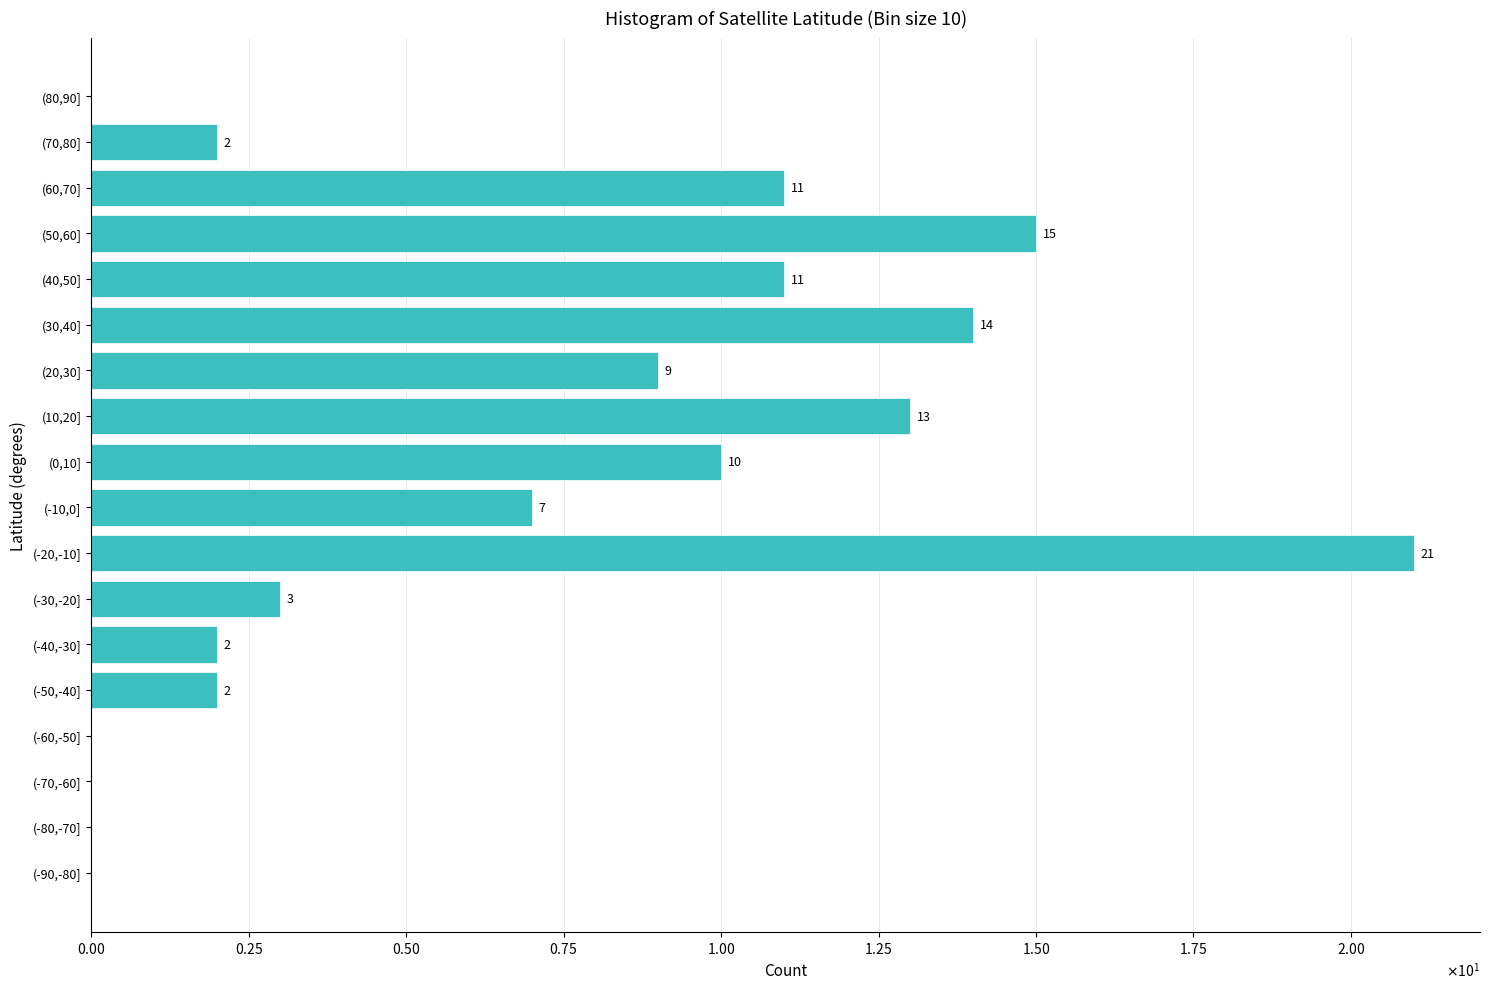

Are the bars horizontal?

Yes